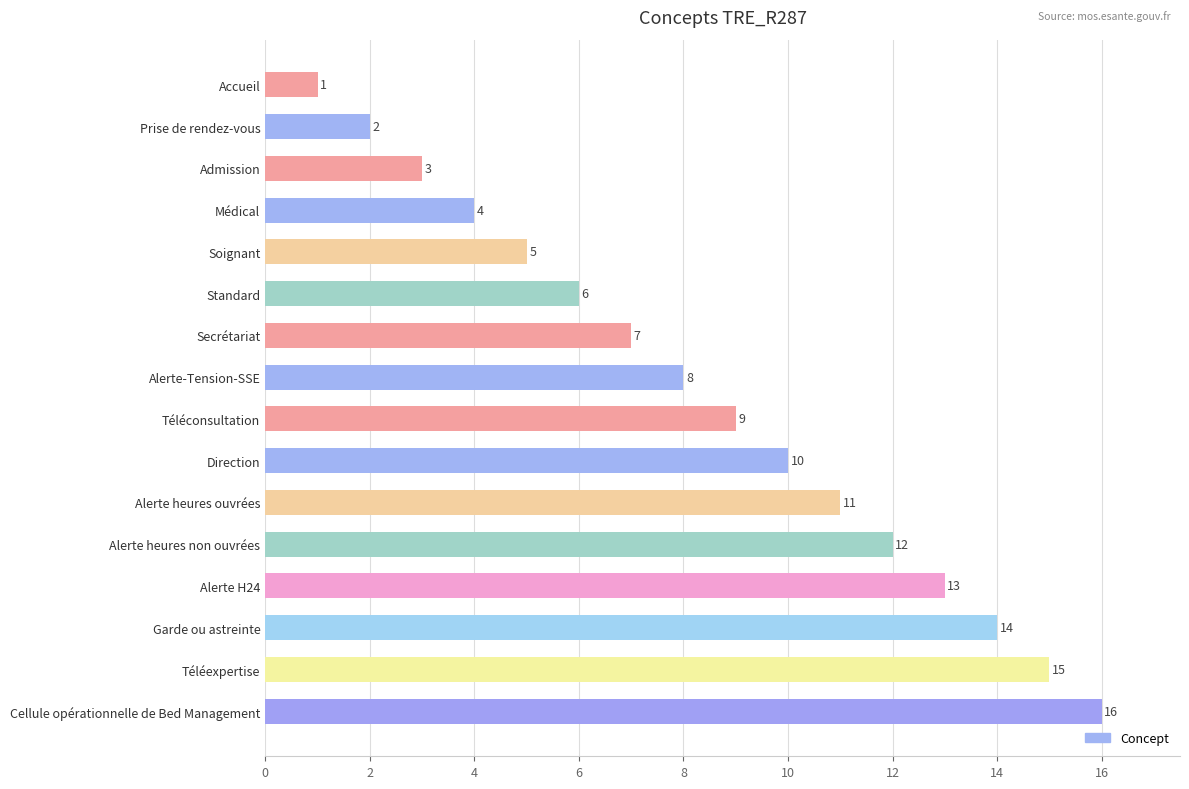

What is the ratio of the value at Direction to the value at Médical?

2.5